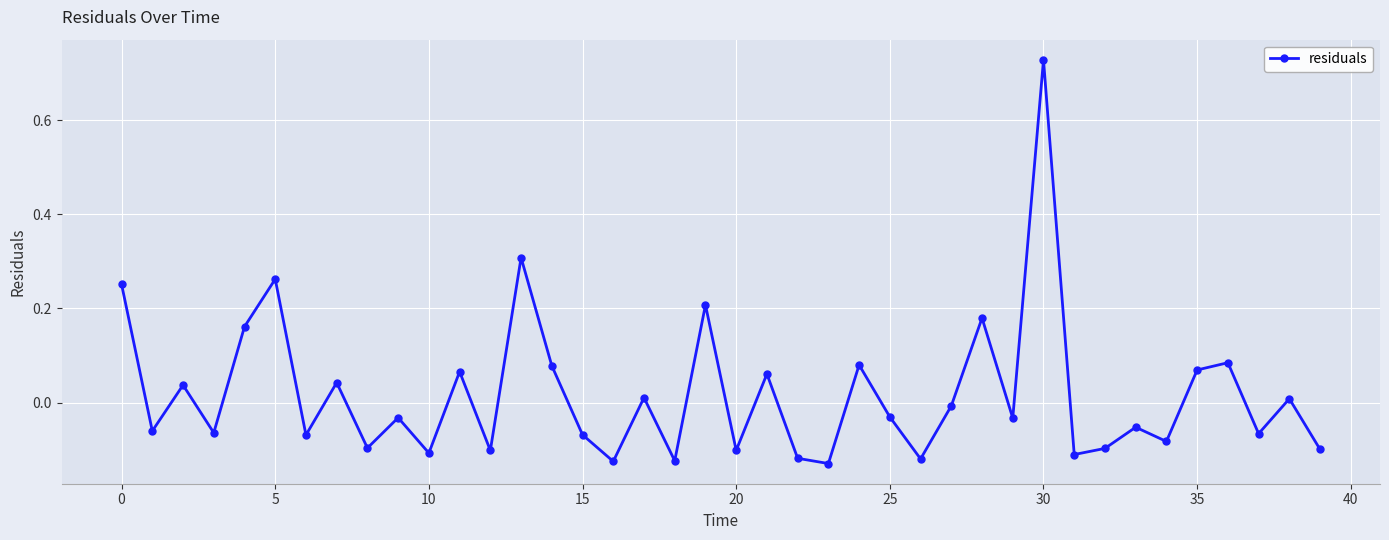

What is the difference between the second highest and second lowest values?

0.4